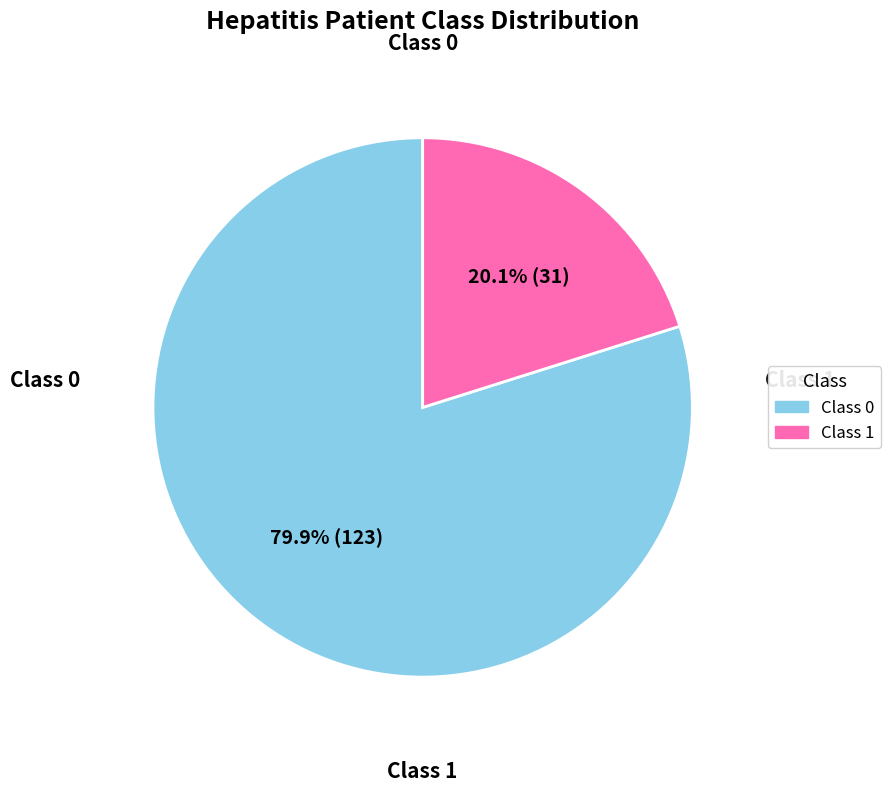

True or false: Class 1 accounts for 20% of the total.

True